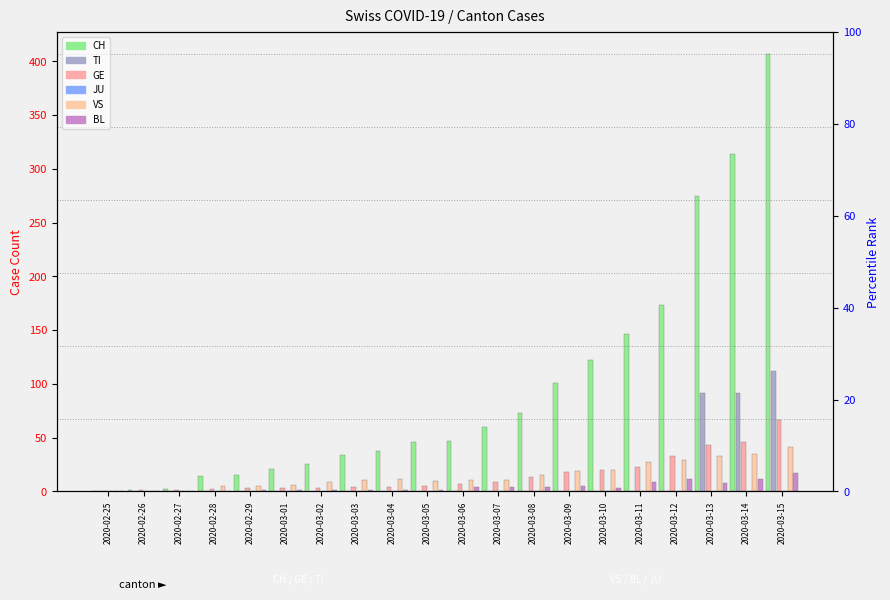

Which series has the largest total across all categories?

CH